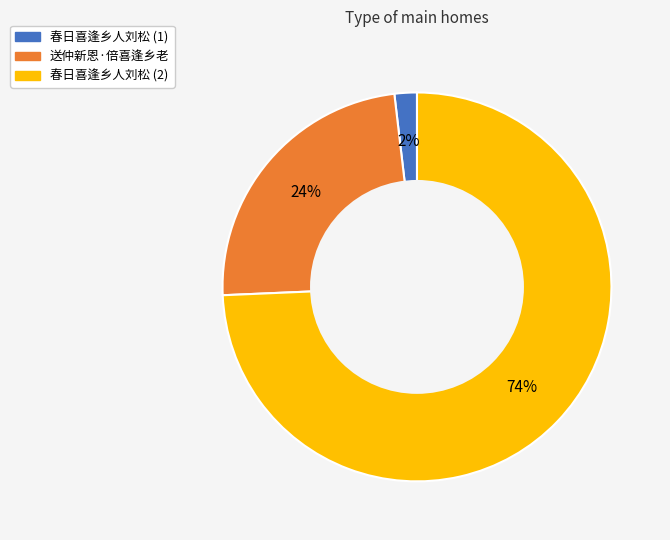

Does any single category account for the majority?

Yes